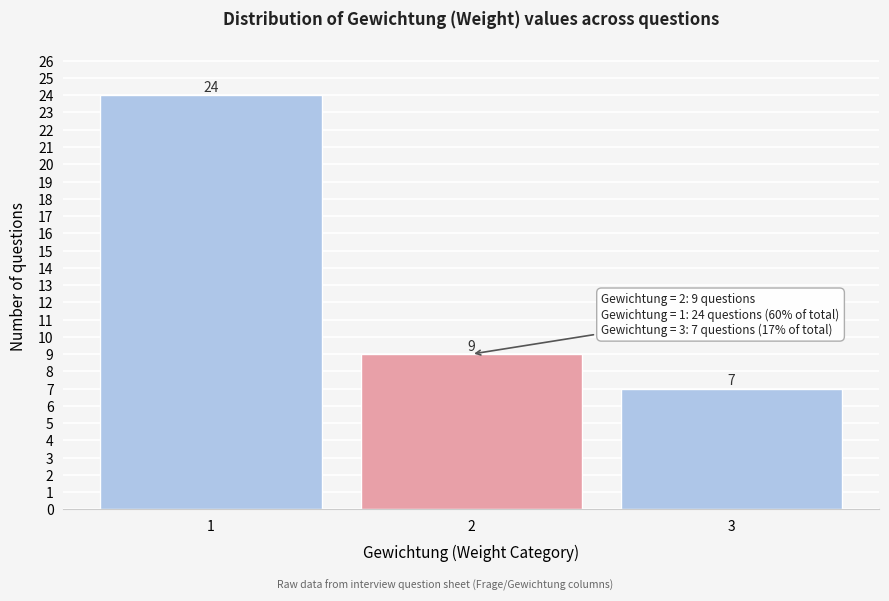

Reading right to left, transcribe all the data shown in this chart.

7	9	24